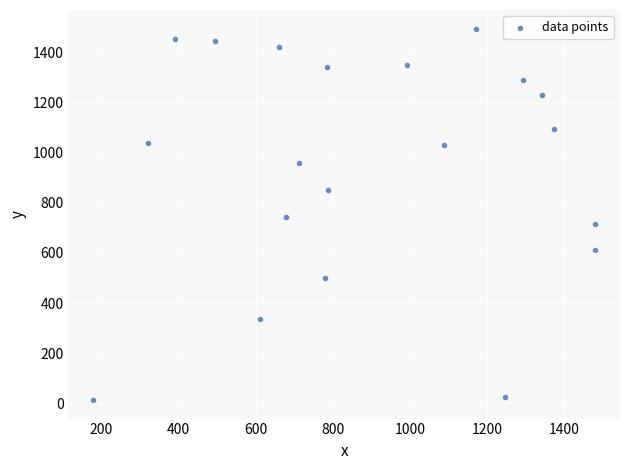

What is the range of Y values (max minus min)?

1483